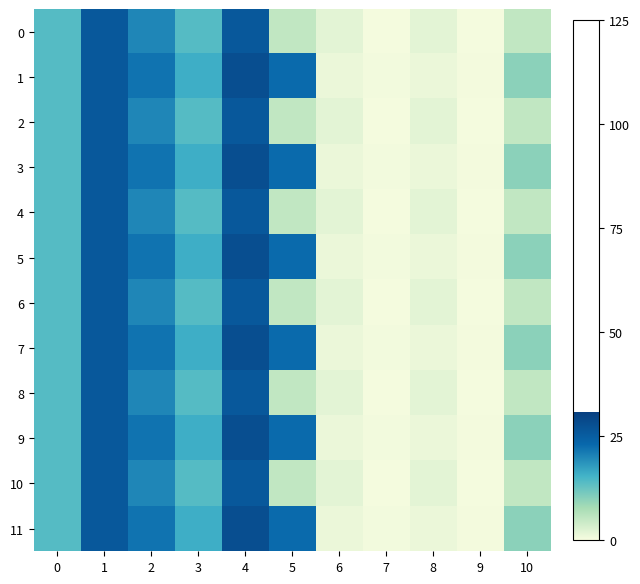

What is the total value across all series at 9?

4.2